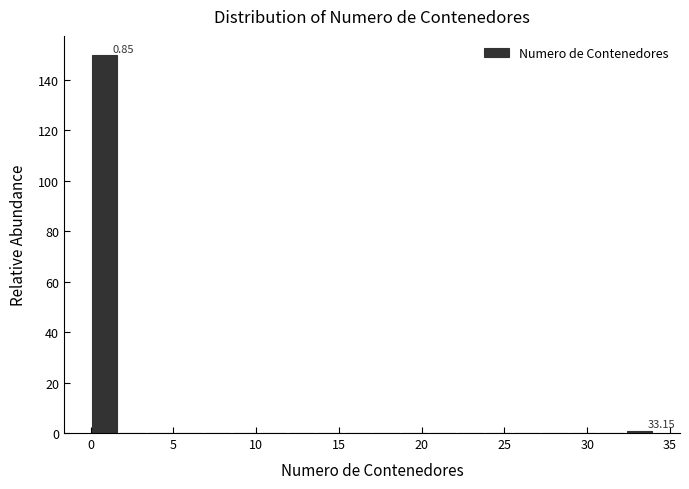

Around what value on the x-axis is the tallest bar? Give the approximate position of its centre, as read against the axis.

1.0